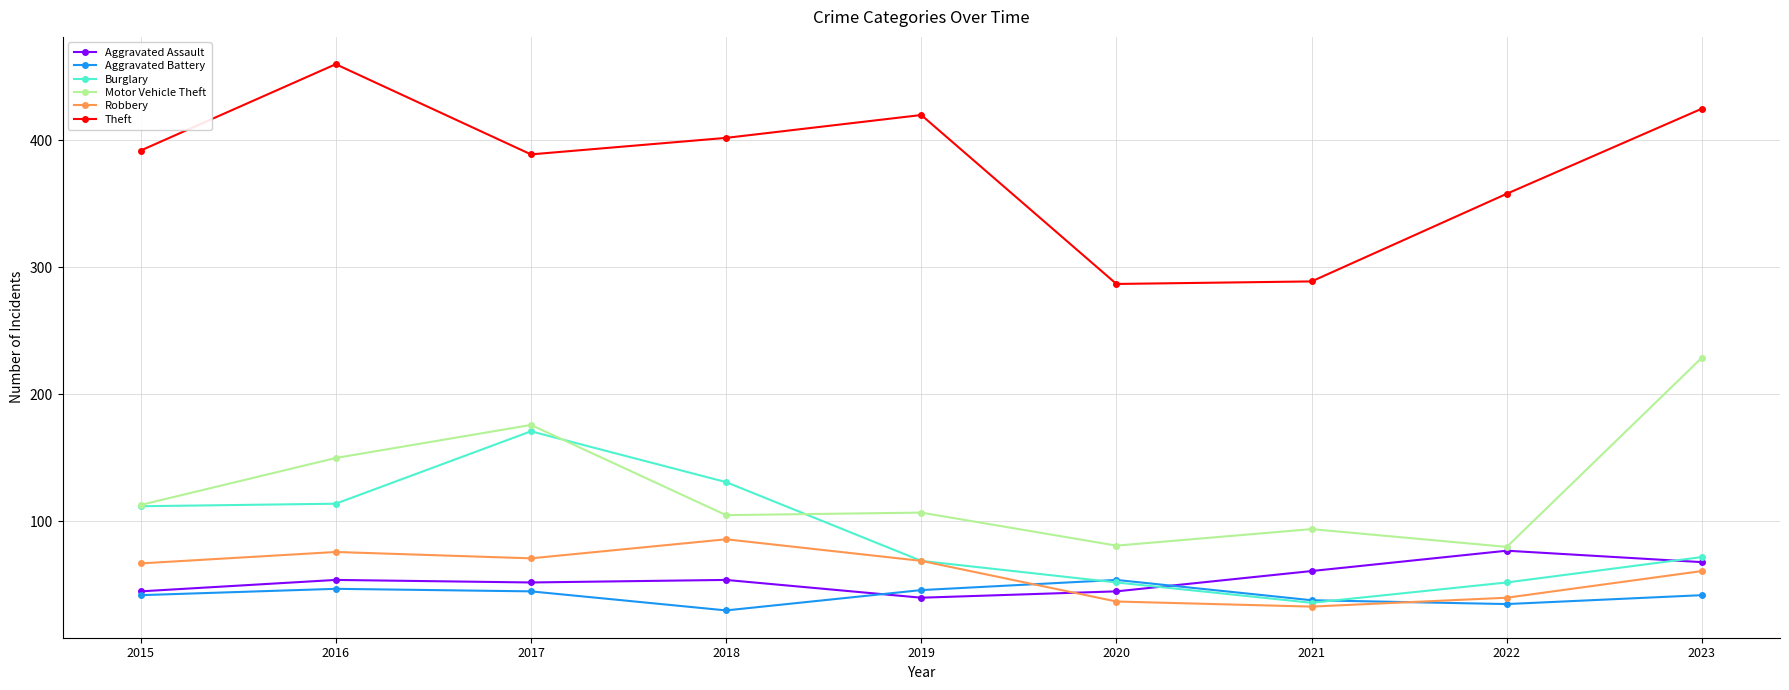

Which series has the largest total across all categories?

Theft